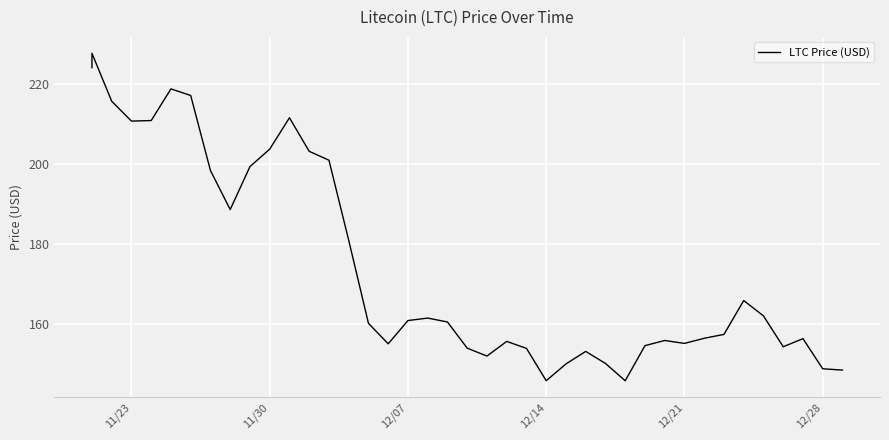

The value at 28 is 74.8. True or false?

False